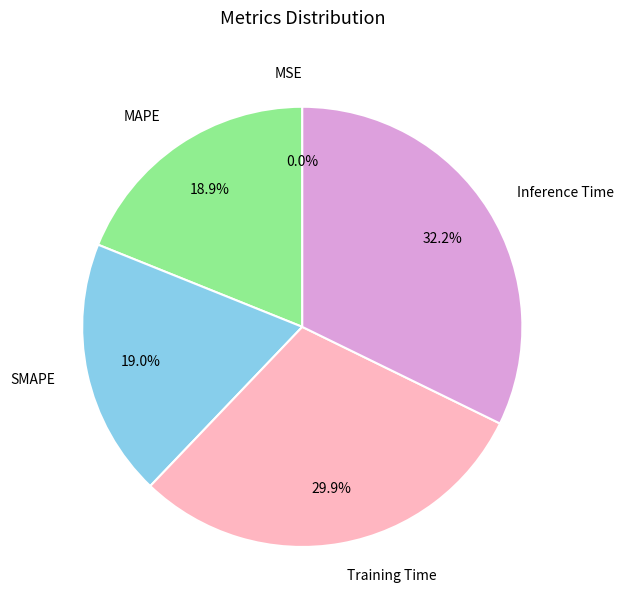

Which slice is the largest?

Inference Time